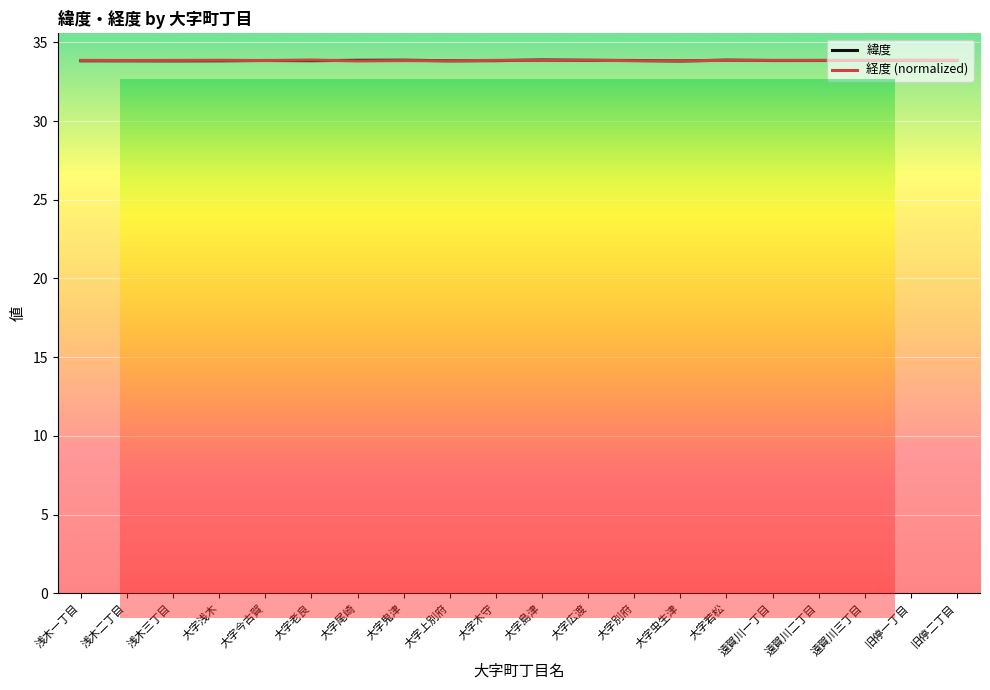

Does the chart have visible grid lines?

Yes